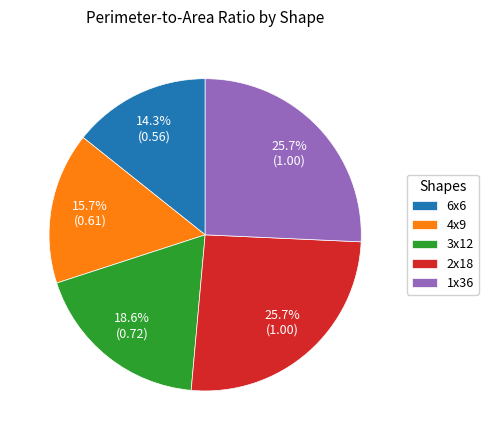

How many slices are in this pie chart?

5